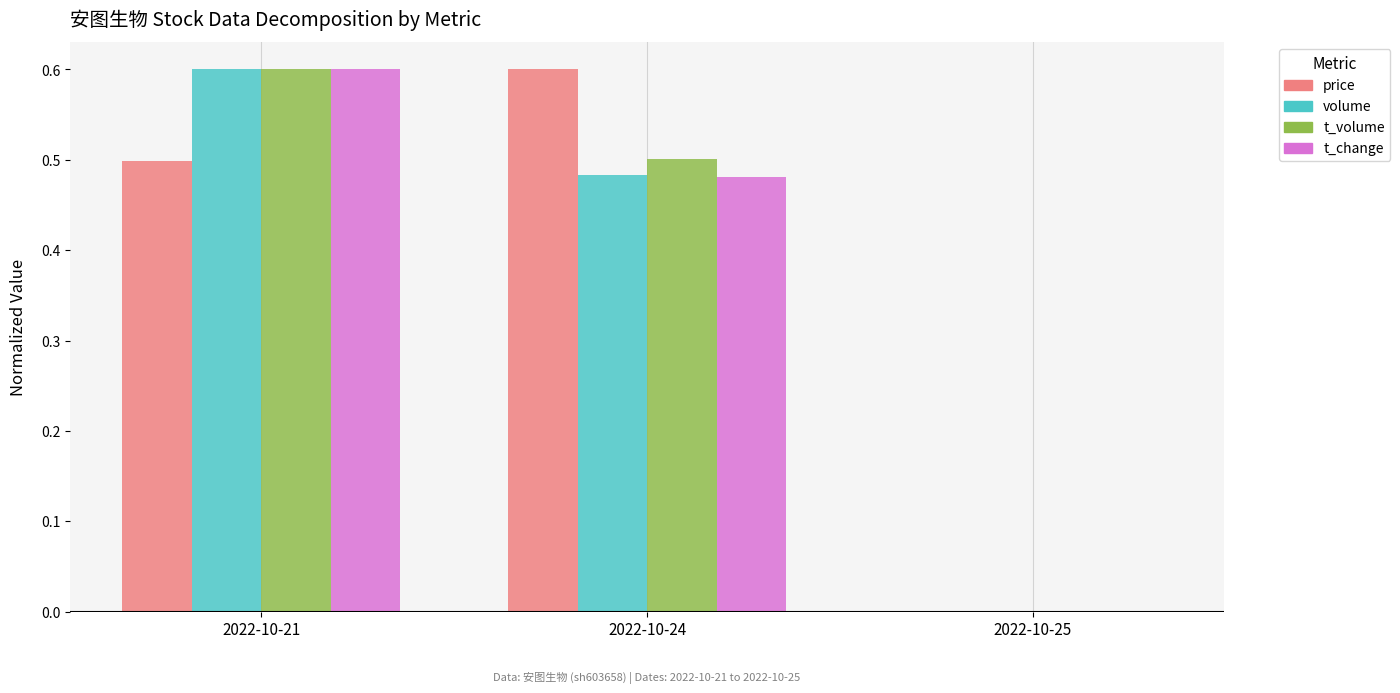

Which series changed the most between 2022-10-24 and 2022-10-25?

price